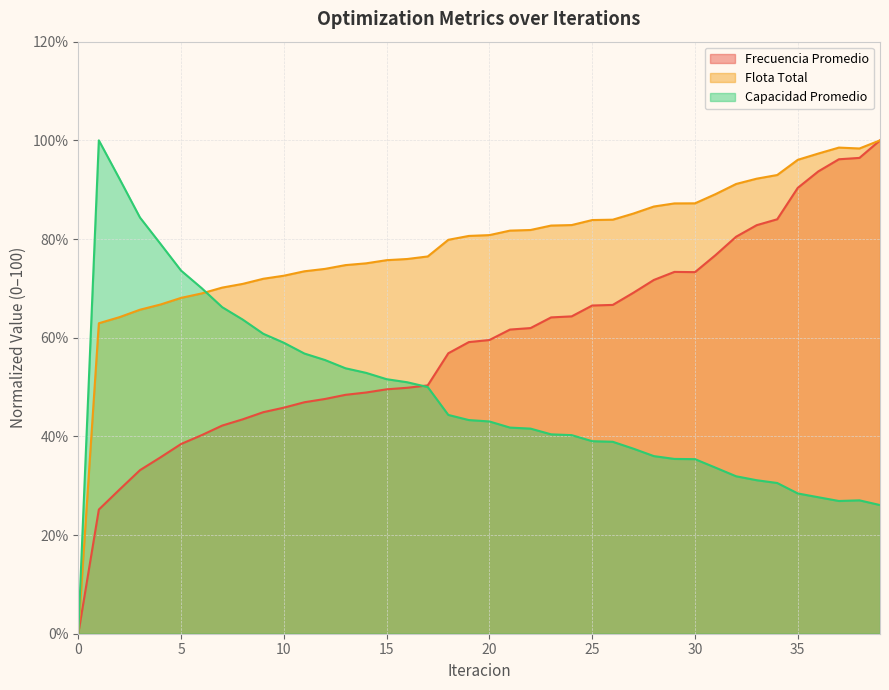

What is the difference between the highest and lowest values at 3?

51.2